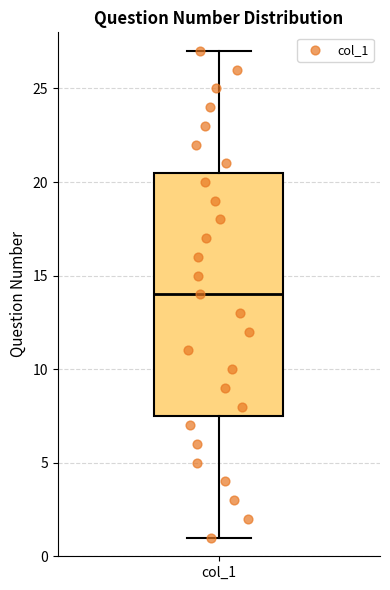

Read this box plot against the y-axis: the position of the median line, the range covered by the box, and the ends of both whiskers. The values are not printed on the chart, so give them approximately, as read against the axis.

median 14.0, box 7.5 to 20.5, whiskers 1.0 to 27.0